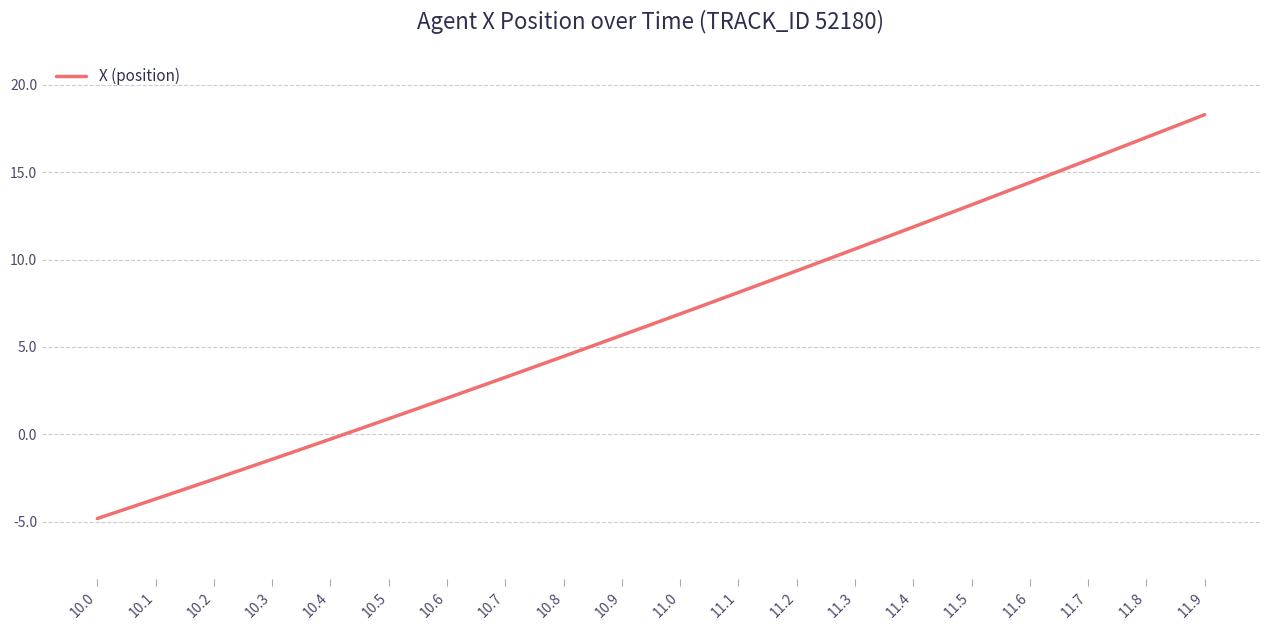

What is the minimum value shown in the chart?

-4.8